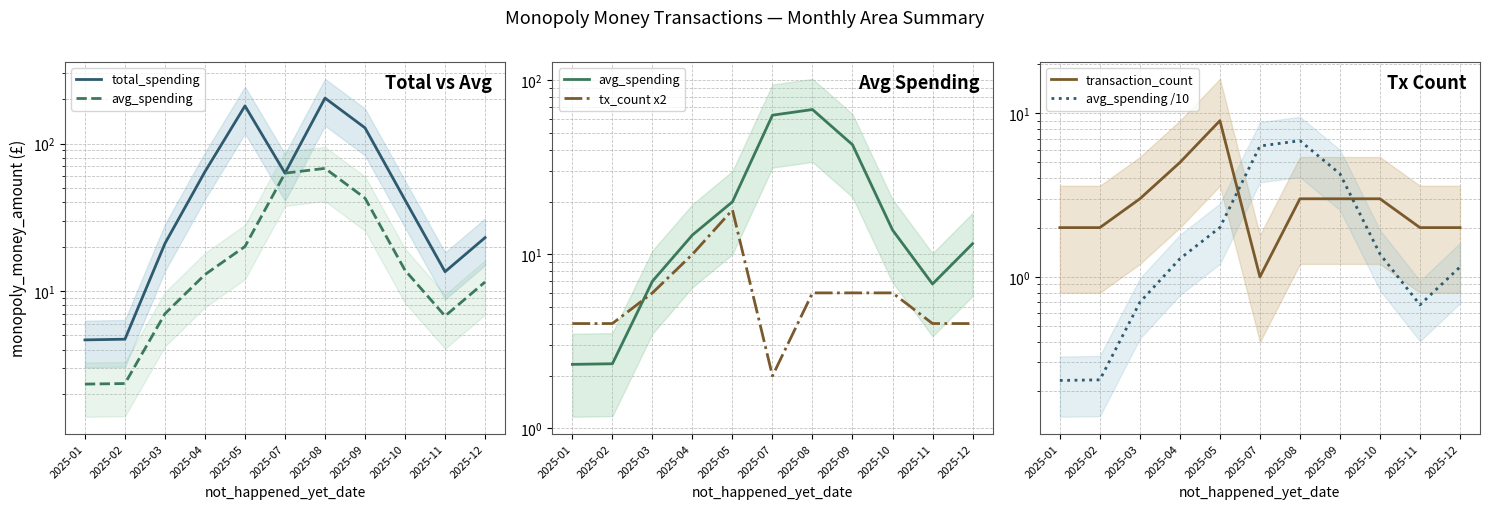

List the labels in order of avg_spending /10 value, smallest first.

2025-01, 2025-02, 2025-11, 2025-03, 2025-12, 2025-04, 2025-10, 2025-05, 2025-09, 2025-07, 2025-08